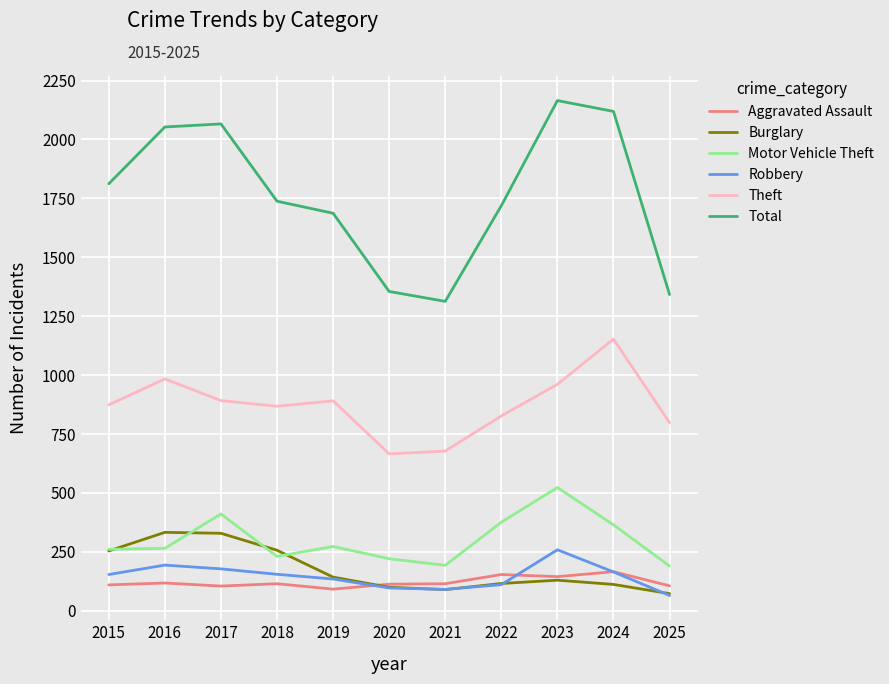

True or false: Theft and Robbery intersect in this chart.

False